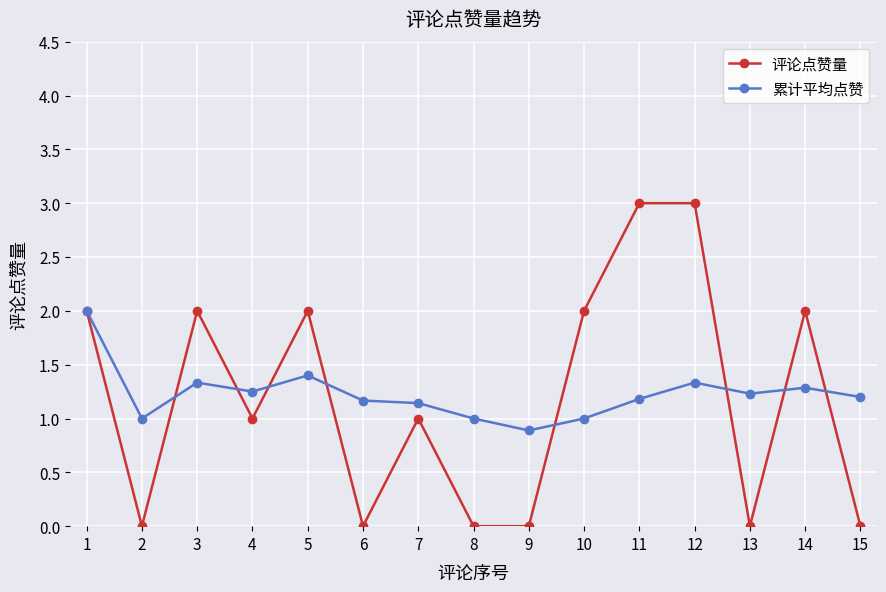

How many lines are shown in the chart?

2